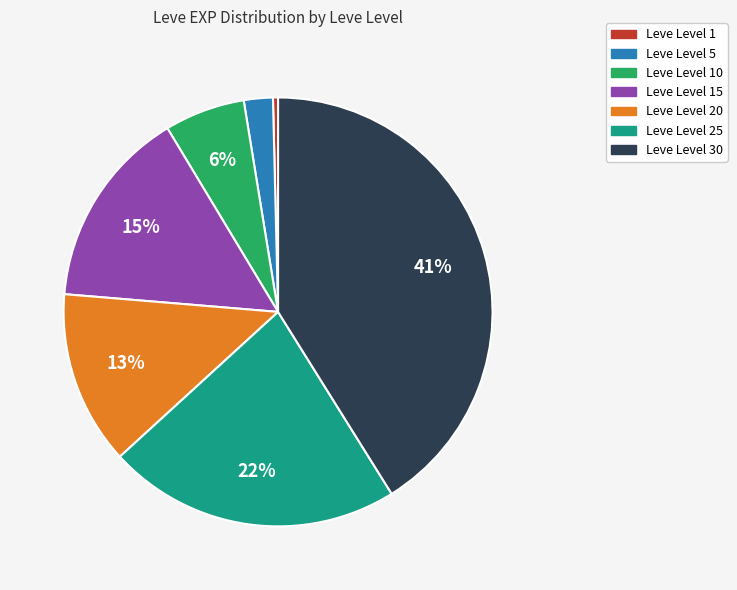

To the nearest percent, what is the average slice percentage?

14%